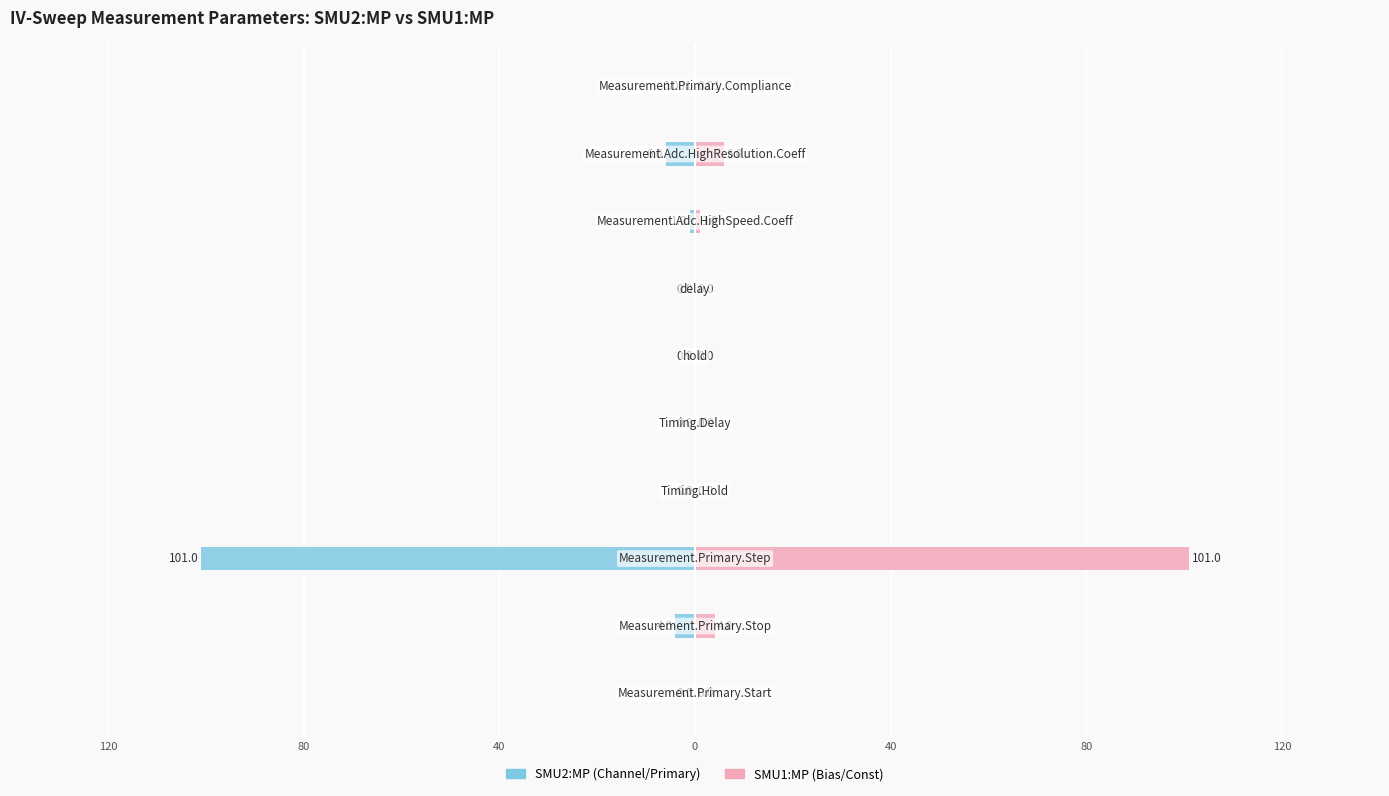

What is the difference between the second highest and second lowest values in the SMU2:MP (Channel/Primary) series?

6.0